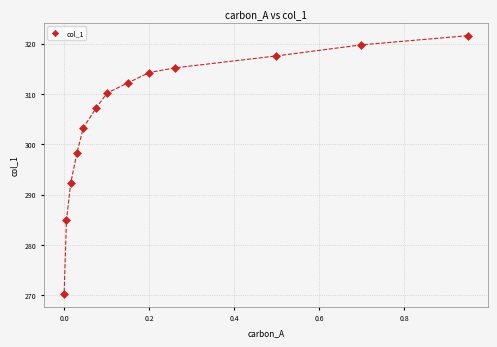

What is the range of X values (max minus min)?

0.9